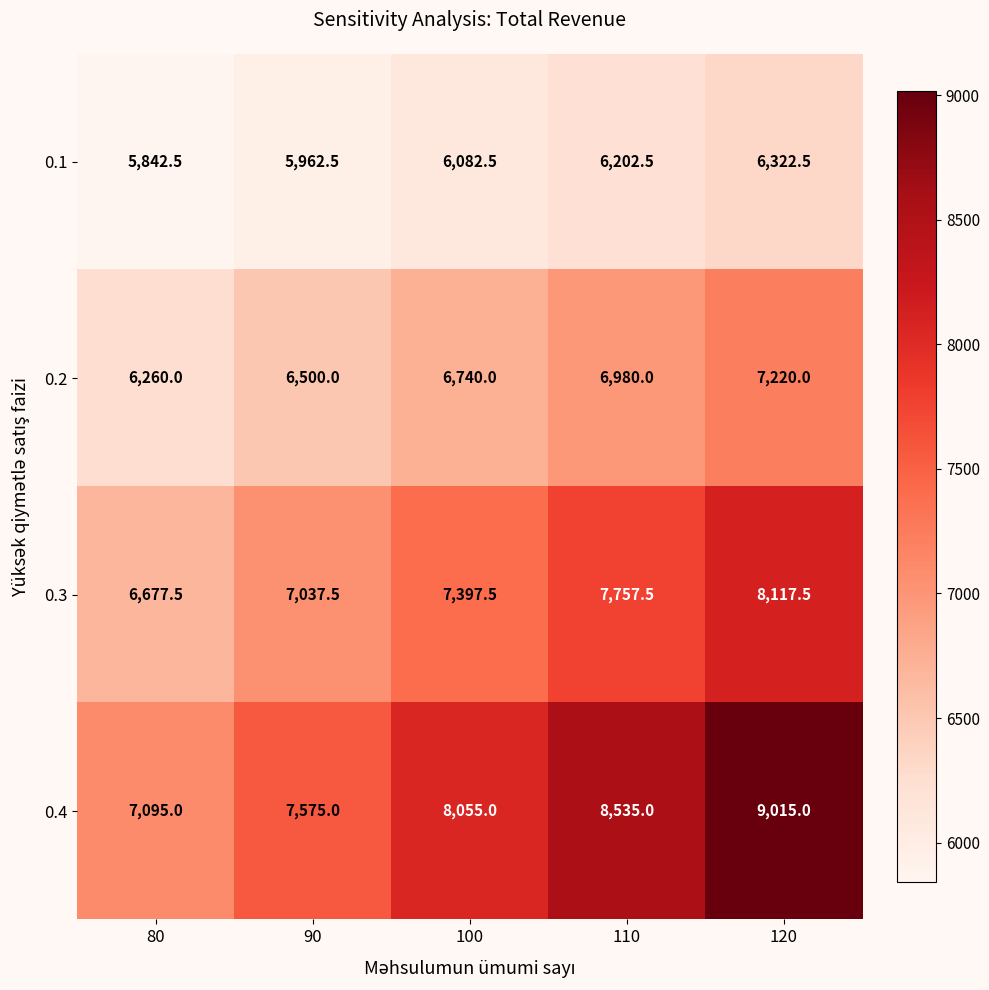

What is the difference between the maximum and minimum values in the 0.2 series?

960.0